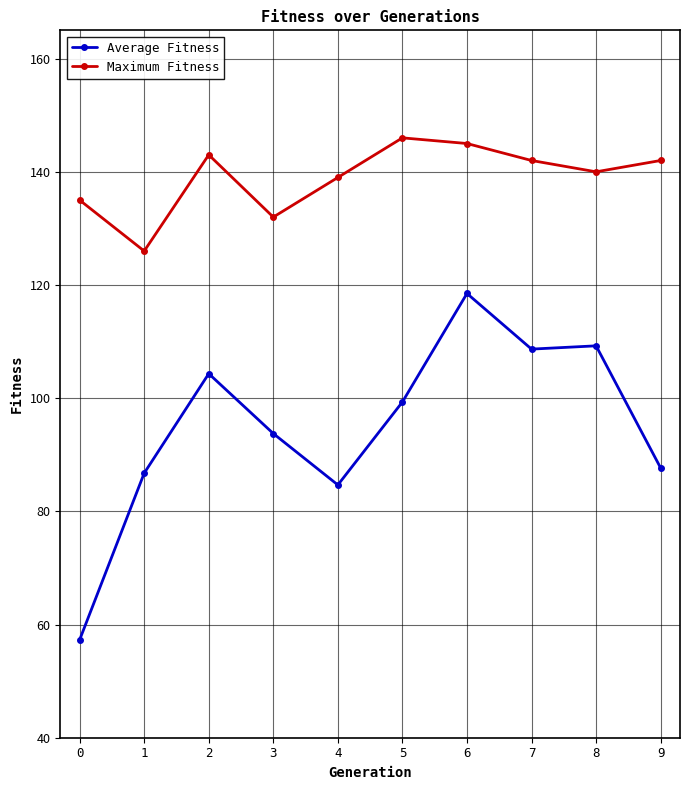

Which series has the widest spread of values?

Average Fitness